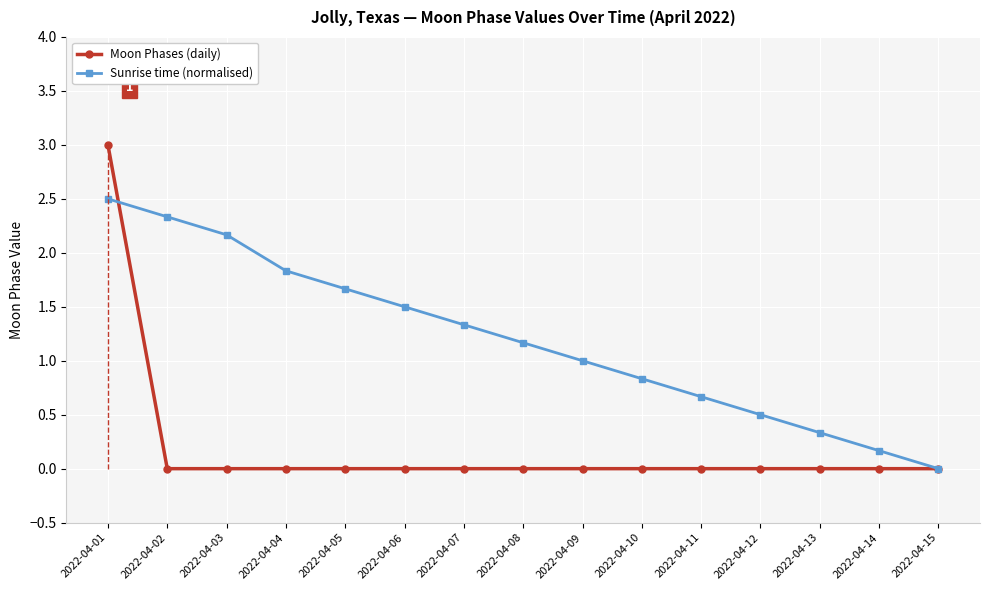

The value of Moon Phases (daily) at 2022-04-14 is 1.6. True or false?

False